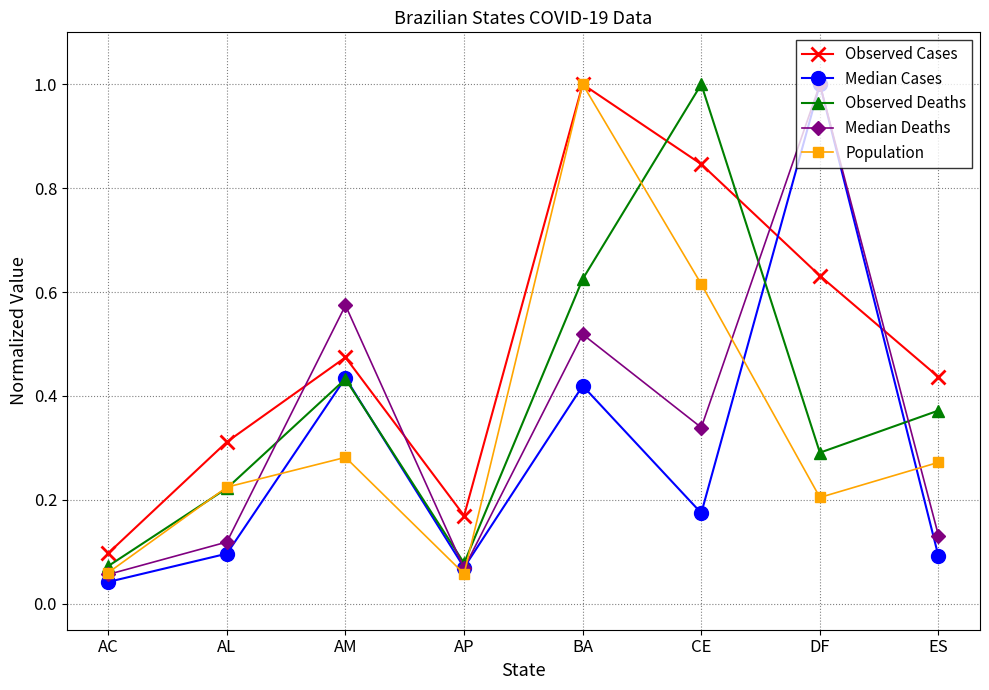

Does the chart have visible grid lines?

Yes